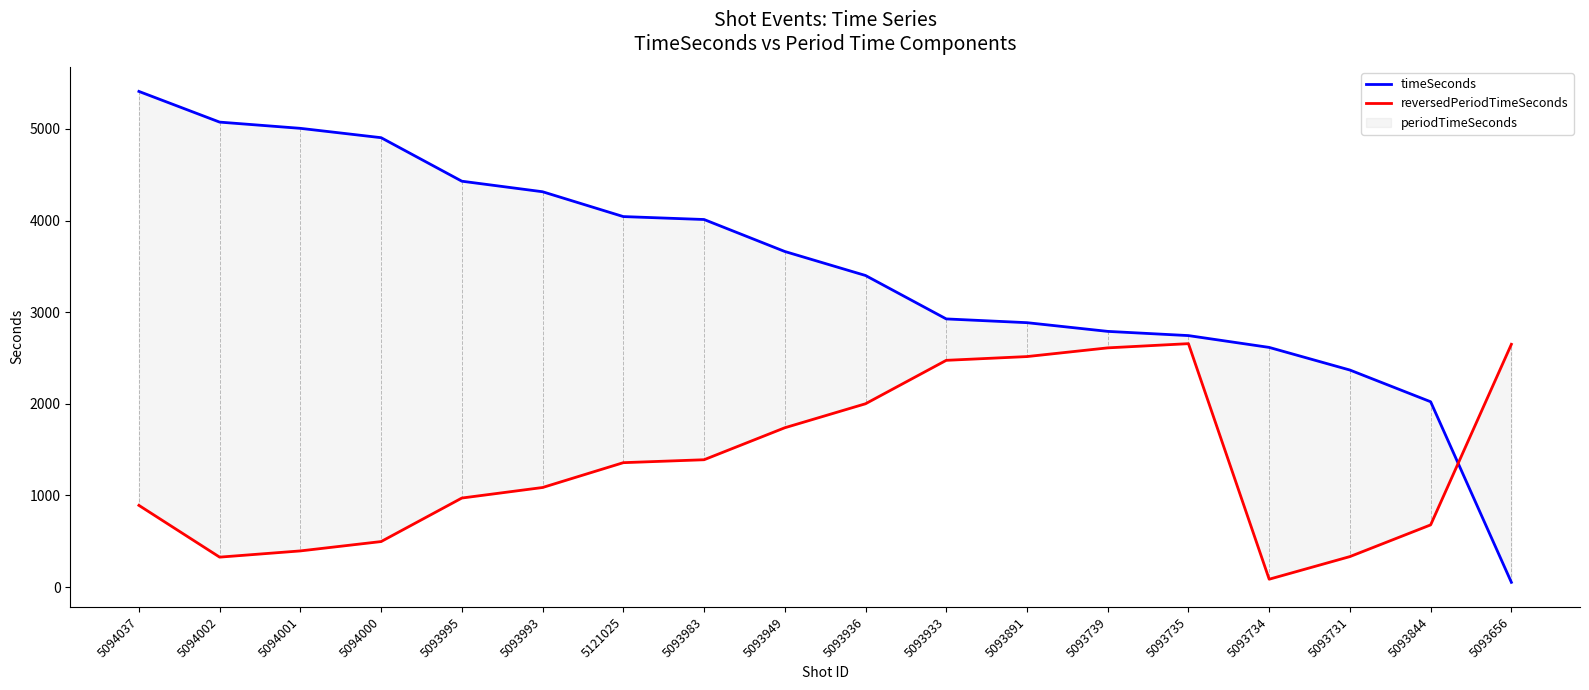

What is the minimum value shown in the chart?

51